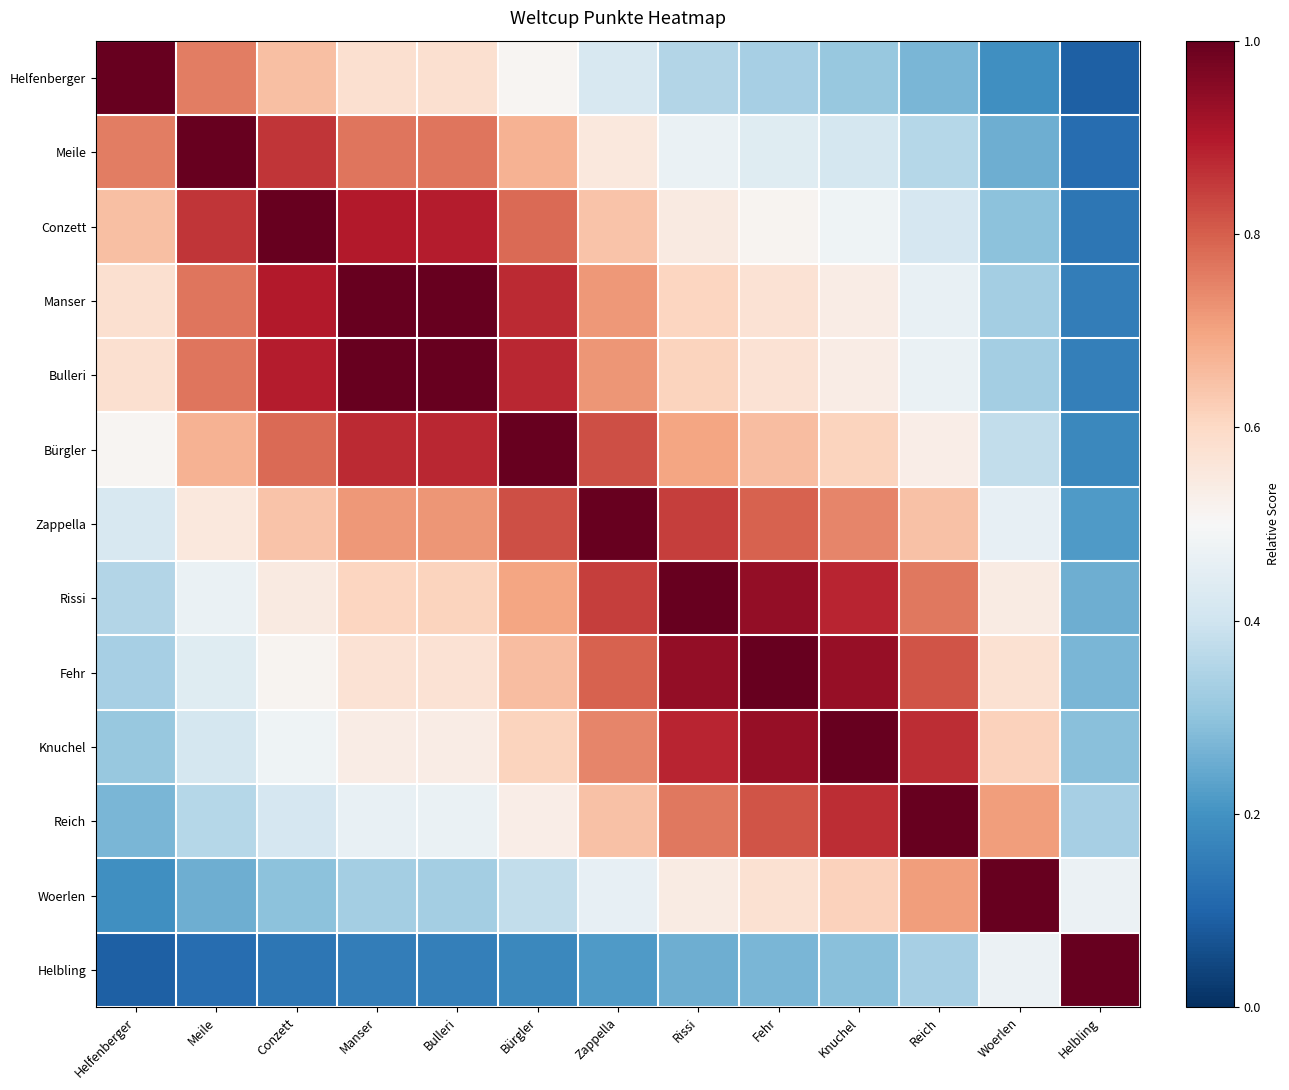

Reading right to left, extract all data points from this chart.

Helfenberger: Helbling=0.1	Woerlen=0.2	Reich=0.3	Knuchel=0.3	Fehr=0.3	Rissi=0.4	Zappella=0.4	Bürgler=0.5	Bulleri=0.6	Manser=0.6	Conzett=0.6	Meile=0.8	Helfenberger=1.0
Meile: Helbling=0.1	Woerlen=0.3	Reich=0.4	Knuchel=0.4	Fehr=0.4	Rissi=0.5	Zappella=0.6	Bürgler=0.7	Bulleri=0.8	Manser=0.8	Conzett=0.9	Meile=1.0	Helfenberger=0.8
Conzett: Helbling=0.1	Woerlen=0.3	Reich=0.4	Knuchel=0.5	Fehr=0.5	Rissi=0.5	Zappella=0.6	Bürgler=0.8	Bulleri=0.9	Manser=0.9	Conzett=1.0	Meile=0.9	Helfenberger=0.6
Manser: Helbling=0.2	Woerlen=0.3	Reich=0.5	Knuchel=0.5	Fehr=0.6	Rissi=0.6	Zappella=0.7	Bürgler=0.9	Bulleri=1.0	Manser=1.0	Conzett=0.9	Meile=0.8	Helfenberger=0.6
Bulleri: Helbling=0.2	Woerlen=0.3	Reich=0.5	Knuchel=0.5	Fehr=0.6	Rissi=0.6	Zappella=0.7	Bürgler=0.9	Bulleri=1.0	Manser=1.0	Conzett=0.9	Meile=0.8	Helfenberger=0.6
Bürgler: Helbling=0.2	Woerlen=0.4	Reich=0.5	Knuchel=0.6	Fehr=0.7	Rissi=0.7	Zappella=0.8	Bürgler=1.0	Bulleri=0.9	Manser=0.9	Conzett=0.8	Meile=0.7	Helfenberger=0.5
Zappella: Helbling=0.2	Woerlen=0.5	Reich=0.6	Knuchel=0.7	Fehr=0.8	Rissi=0.8	Zappella=1.0	Bürgler=0.8	Bulleri=0.7	Manser=0.7	Conzett=0.6	Meile=0.6	Helfenberger=0.4
Rissi: Helbling=0.3	Woerlen=0.5	Reich=0.8	Knuchel=0.9	Fehr=0.9	Rissi=1.0	Zappella=0.8	Bürgler=0.7	Bulleri=0.6	Manser=0.6	Conzett=0.5	Meile=0.5	Helfenberger=0.4
Fehr: Helbling=0.3	Woerlen=0.6	Reich=0.8	Knuchel=0.9	Fehr=1.0	Rissi=0.9	Zappella=0.8	Bürgler=0.7	Bulleri=0.6	Manser=0.6	Conzett=0.5	Meile=0.4	Helfenberger=0.3
Knuchel: Helbling=0.3	Woerlen=0.6	Reich=0.9	Knuchel=1.0	Fehr=0.9	Rissi=0.9	Zappella=0.7	Bürgler=0.6	Bulleri=0.5	Manser=0.5	Conzett=0.5	Meile=0.4	Helfenberger=0.3
Reich: Helbling=0.3	Woerlen=0.7	Reich=1.0	Knuchel=0.9	Fehr=0.8	Rissi=0.8	Zappella=0.6	Bürgler=0.5	Bulleri=0.5	Manser=0.5	Conzett=0.4	Meile=0.4	Helfenberger=0.3
Woerlen: Helbling=0.5	Woerlen=1.0	Reich=0.7	Knuchel=0.6	Fehr=0.6	Rissi=0.5	Zappella=0.5	Bürgler=0.4	Bulleri=0.3	Manser=0.3	Conzett=0.3	Meile=0.3	Helfenberger=0.2
Helbling: Helbling=1.0	Woerlen=0.5	Reich=0.3	Knuchel=0.3	Fehr=0.3	Rissi=0.3	Zappella=0.2	Bürgler=0.2	Bulleri=0.2	Manser=0.2	Conzett=0.1	Meile=0.1	Helfenberger=0.1